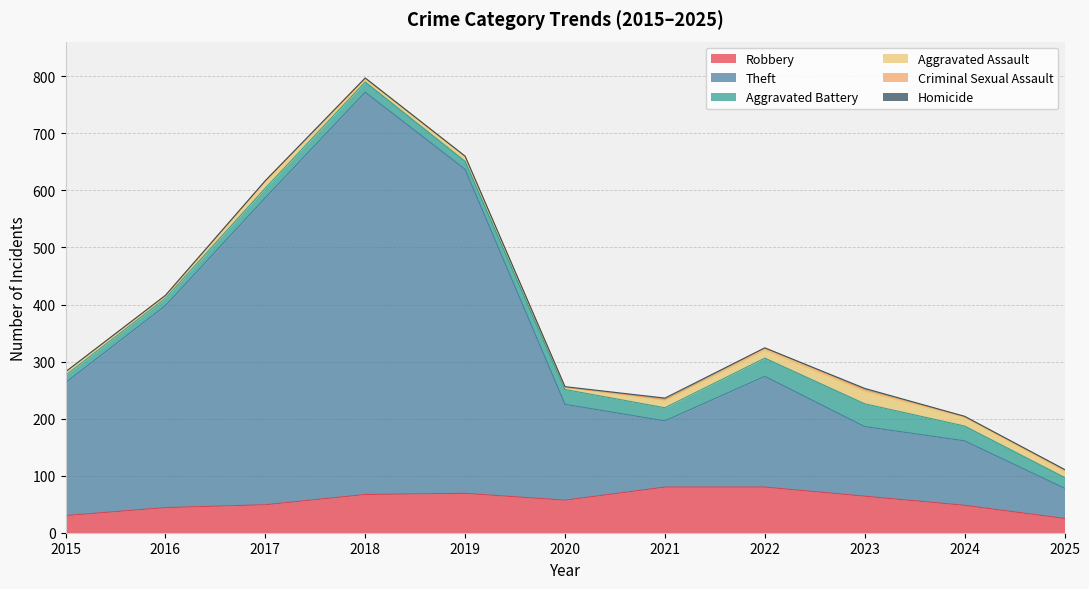

True or false: Theft and Homicide cross at least once.

False